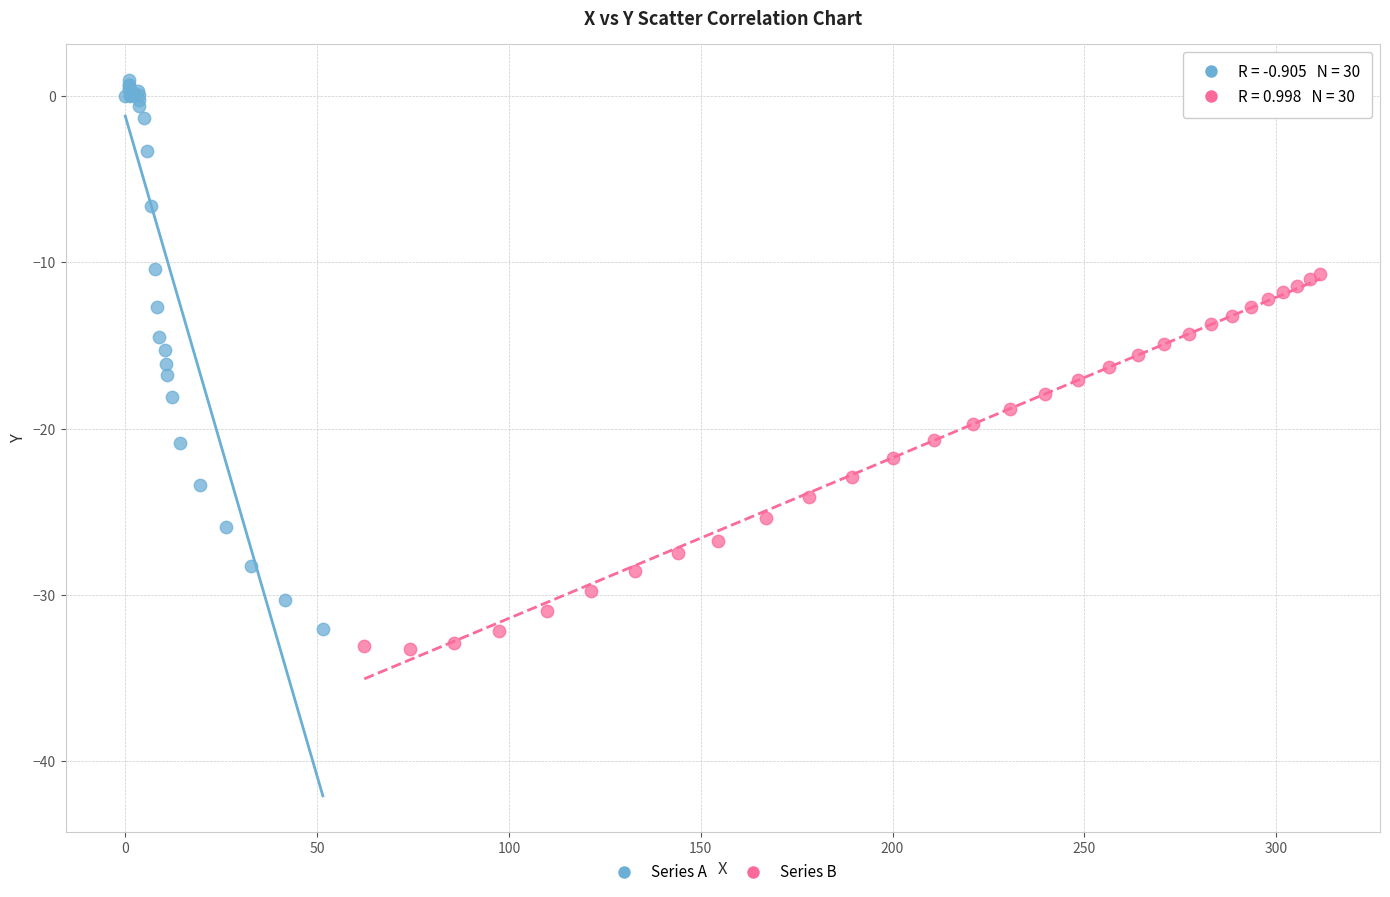

Which series has the widest spread of Y values?

Series A